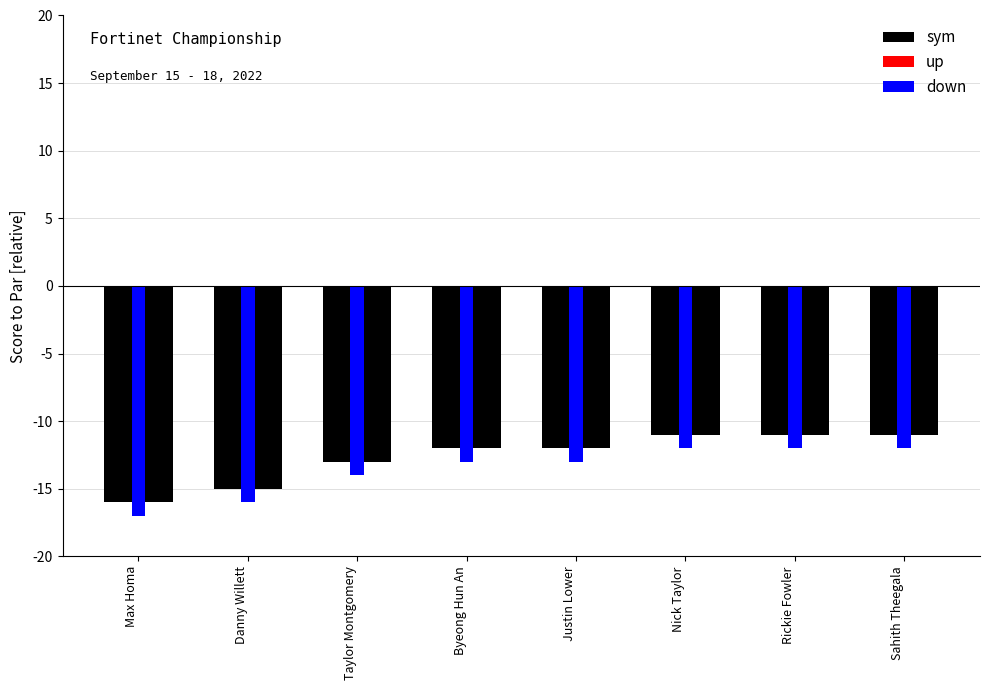

Reading left to right, what are all the values shown in this chart?

sym: Max Homa=-16	Danny Willett=-15	Taylor Montgomery=-13	Byeong Hun An=-12	Justin Lower=-12	Nick Taylor=-11	Rickie Fowler=-11	Sahith Theegala=-11
up: Max Homa=-15	Danny Willett=-14	Taylor Montgomery=-12	Byeong Hun An=-11	Justin Lower=-11	Nick Taylor=-10	Rickie Fowler=-10	Sahith Theegala=-10
down: Max Homa=-17	Danny Willett=-16	Taylor Montgomery=-14	Byeong Hun An=-13	Justin Lower=-13	Nick Taylor=-12	Rickie Fowler=-12	Sahith Theegala=-12